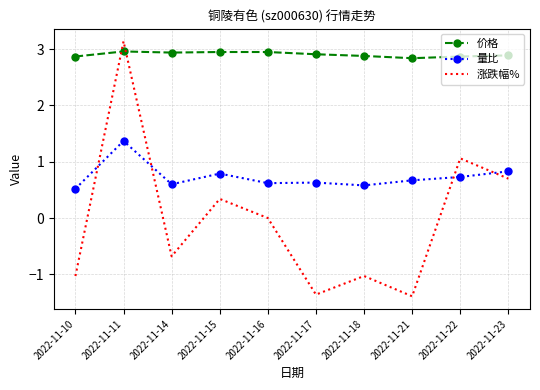

Rank the series at 2022-11-21 from highest to lowest value.

价格, 量比, 涨跌幅%